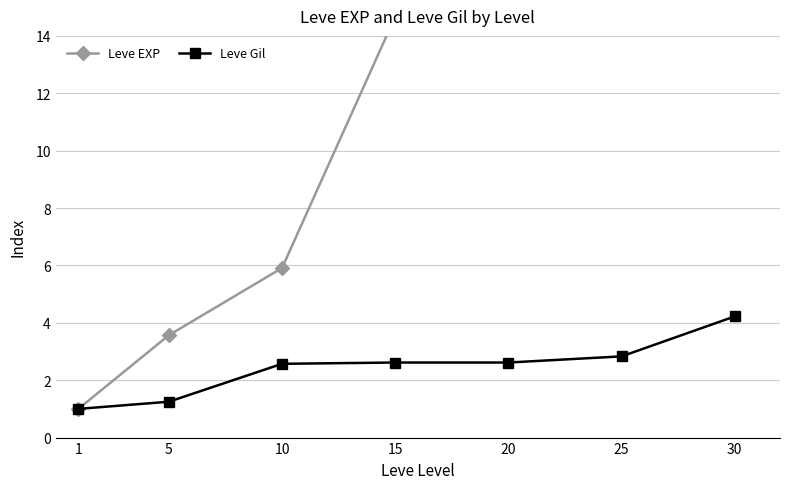

What is the lowest value of the Leve Gil series?

1.0